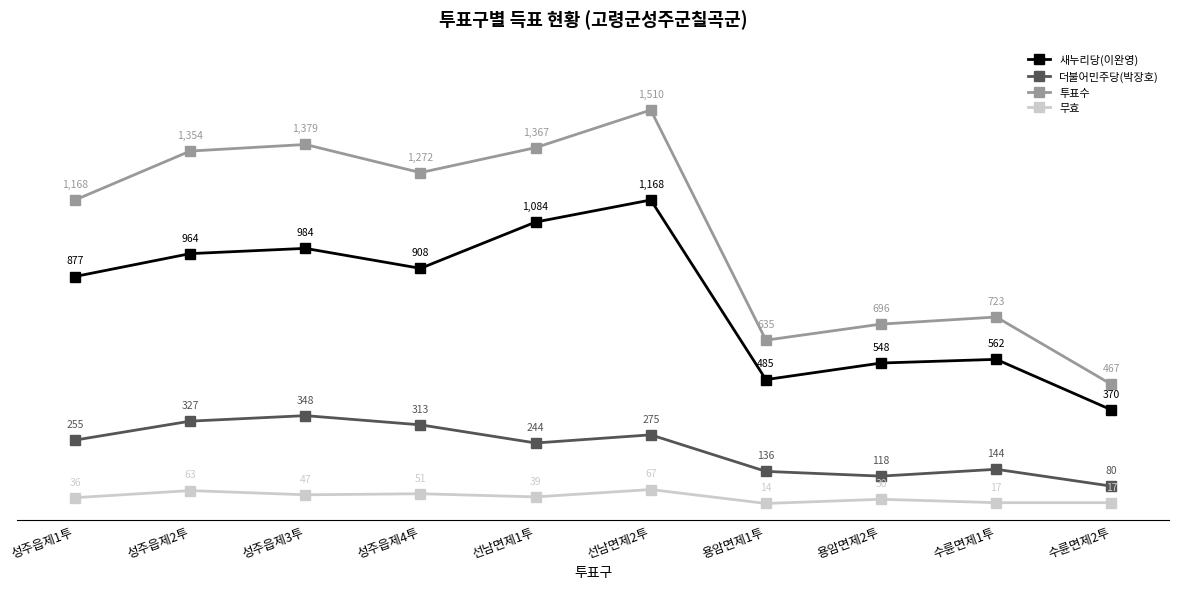

What is the difference between the 무효 values at 수륜면제2투 and 용암면제1투?

3